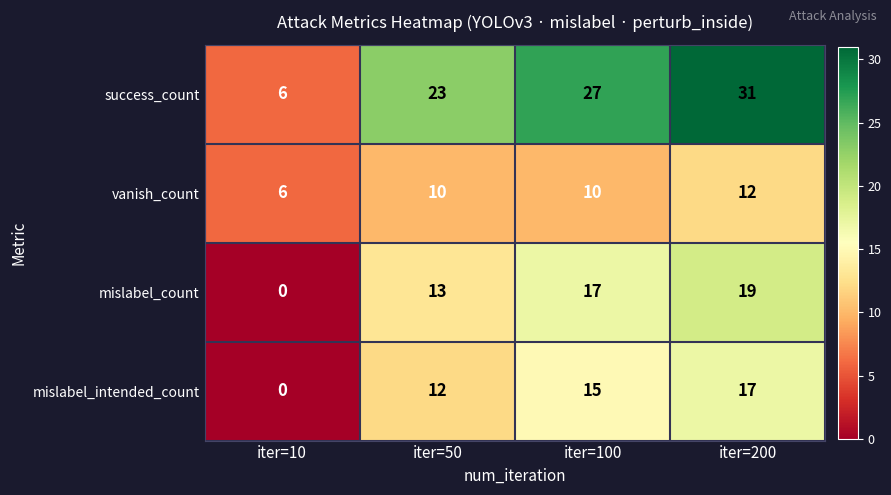

What is the average value of the mislabel_count series?

12